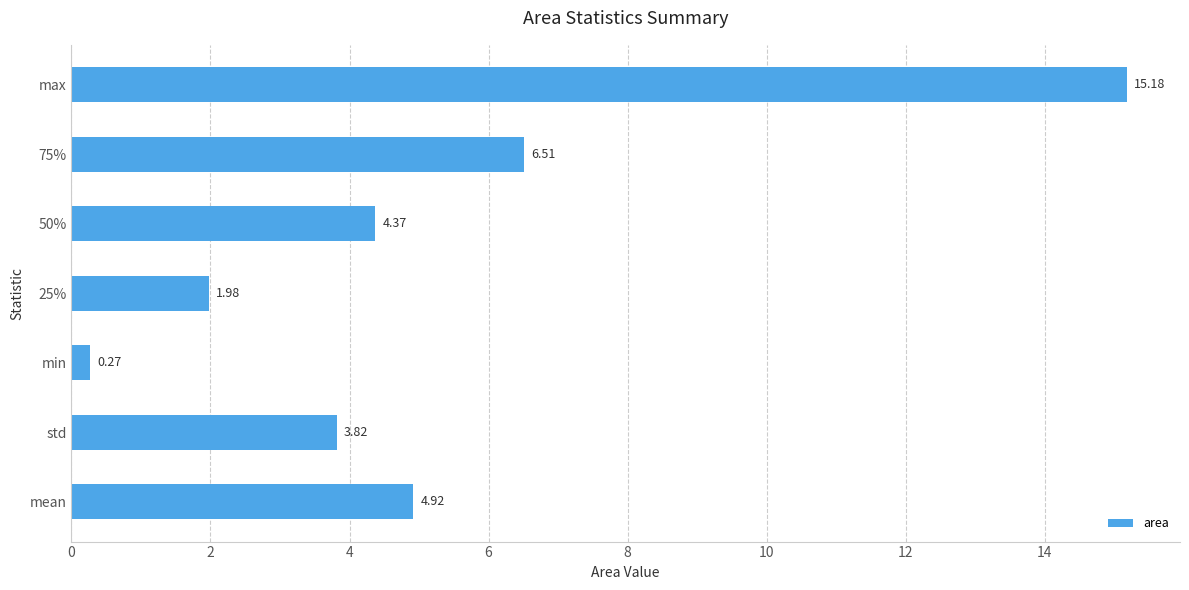

What is the change in value from std to 25%?

-1.8